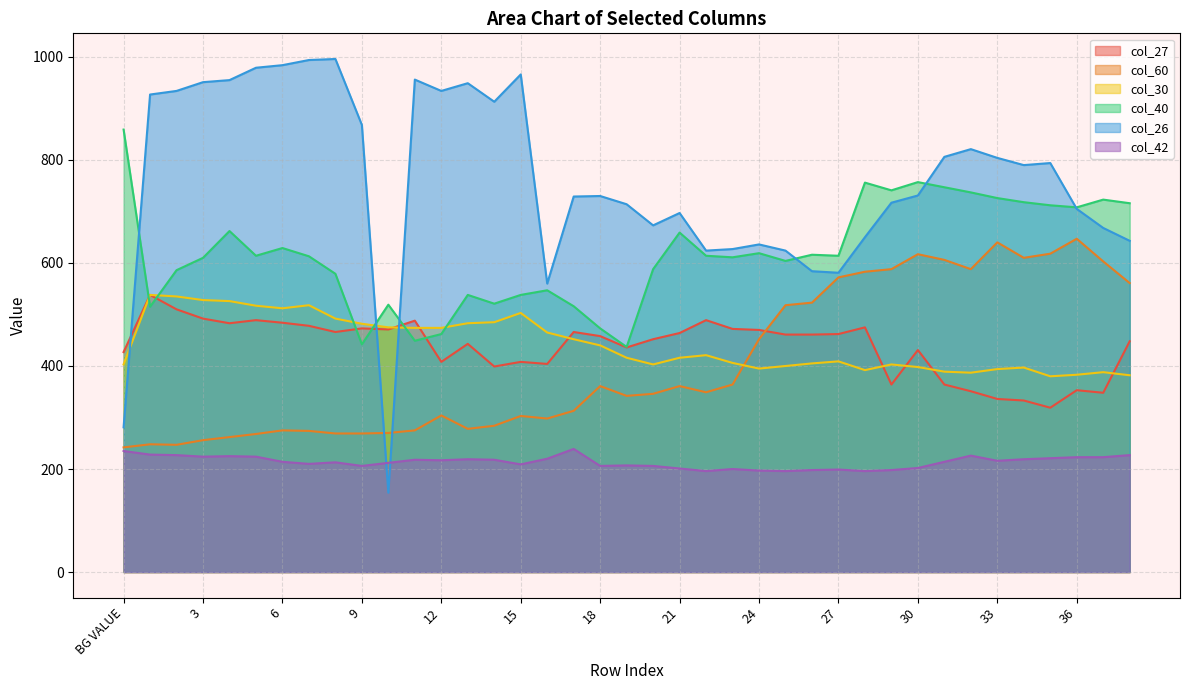

True or false: col_42 has a value of 212 at 10.

True